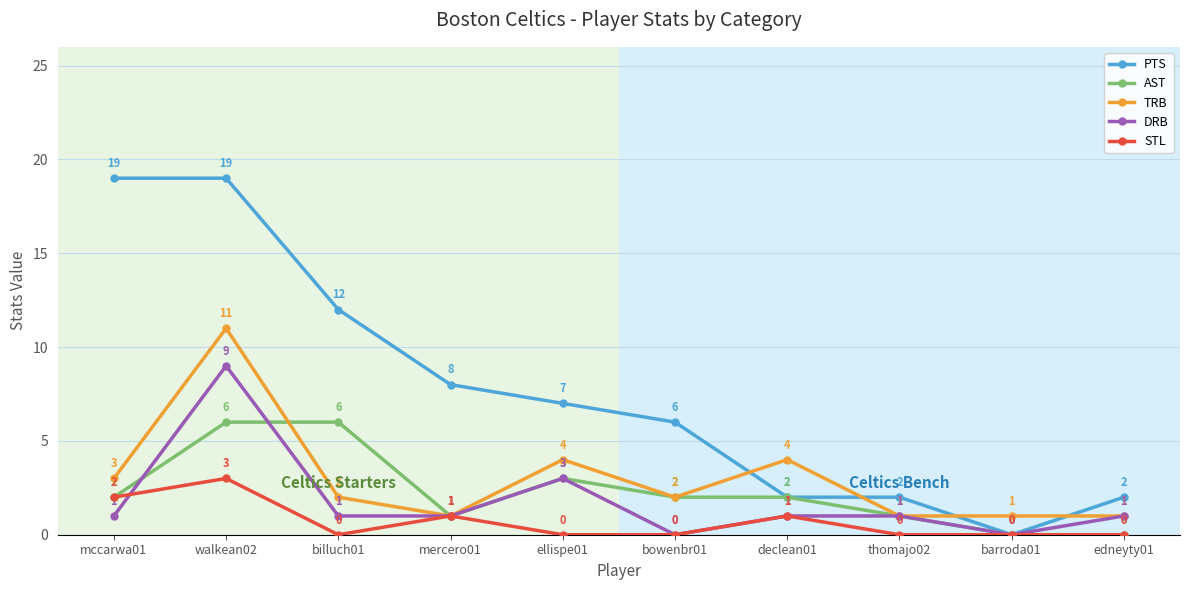

How many DRB values are between 1 and 2?

6